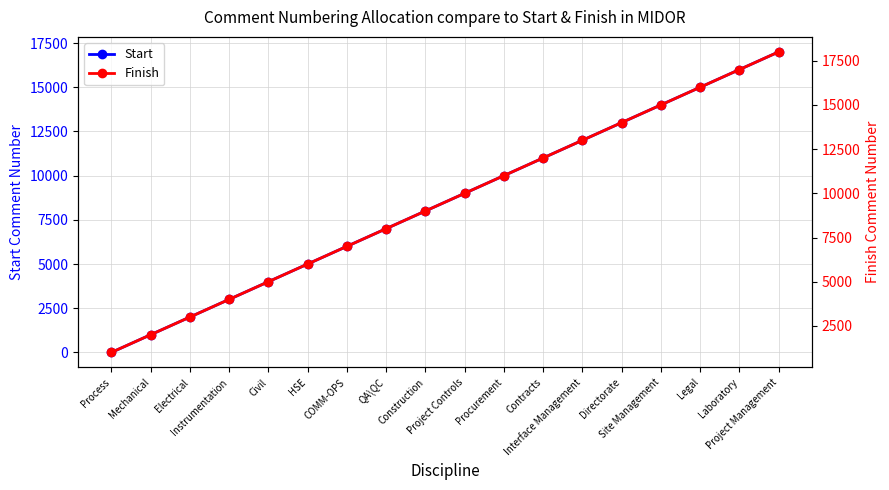

Which category has the lowest value in the Finish series?

Process